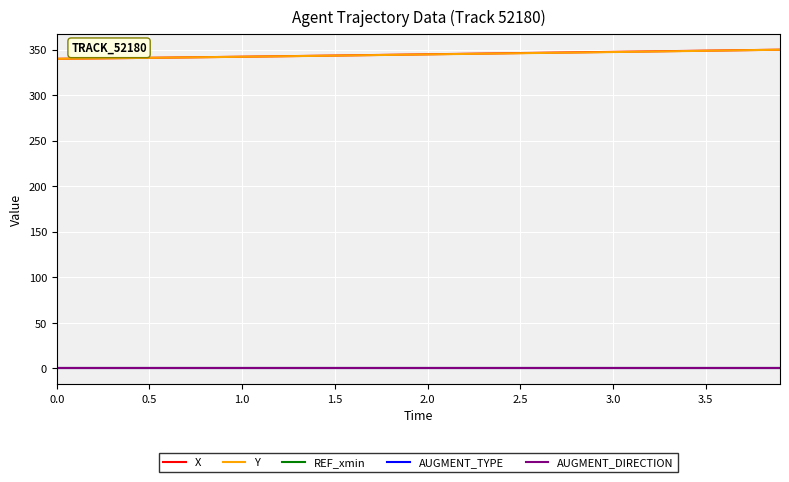

True or false: Y and REF_xmin intersect in this chart.

False